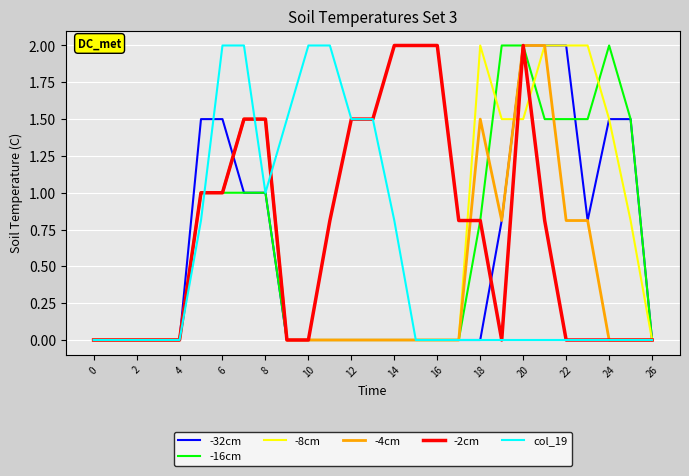

What is the highest value of the -2cm series?

2.0